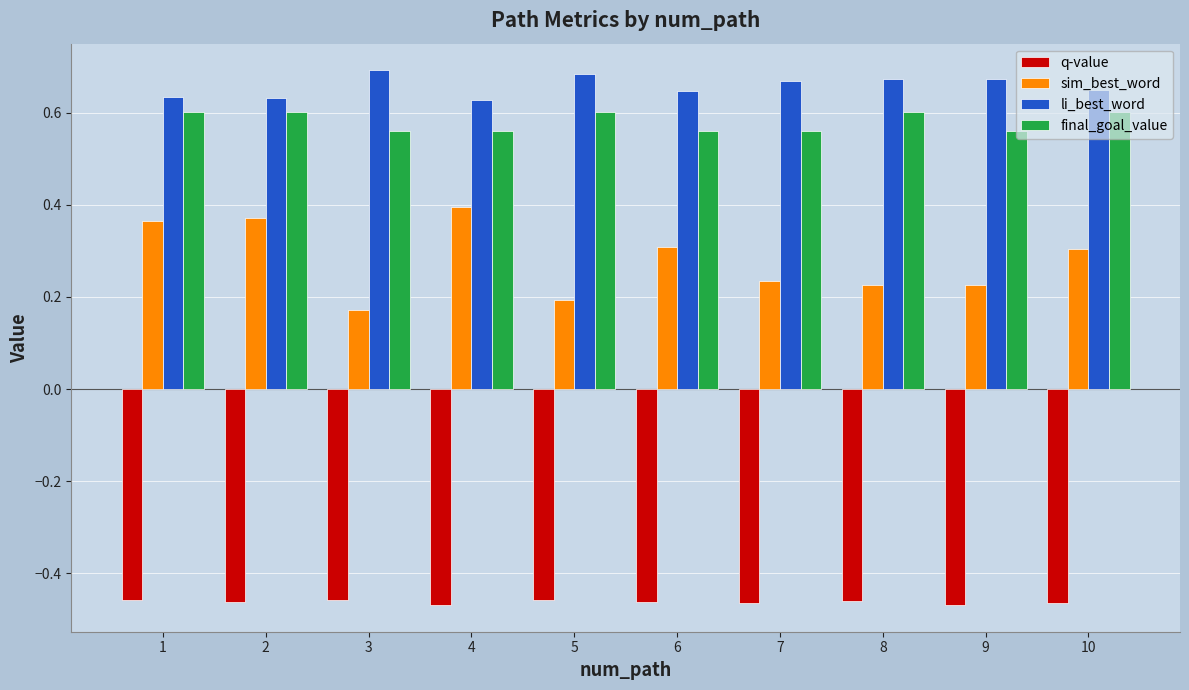

At 2, list the series in order from smallest to largest.

q-value, sim_best_word, final_goal_value, li_best_word